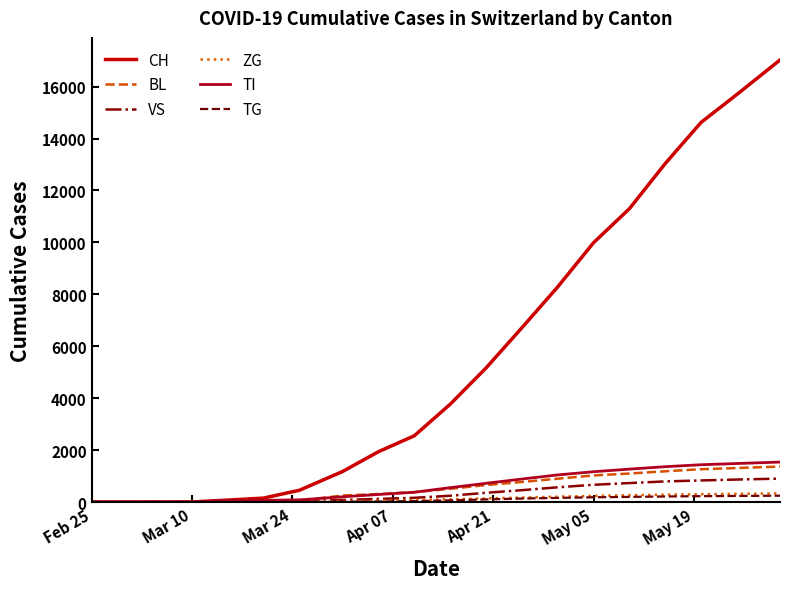

What is the maximum value shown in the chart?

17025